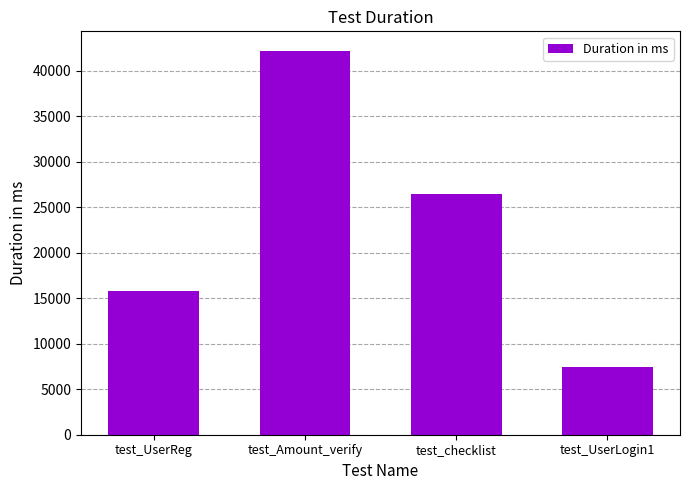

Reading right to left, list all the values displayed in this chart.

test_UserLogin1=7474	test_checklist=26425	test_Amount_verify=42213	test_UserReg=15790